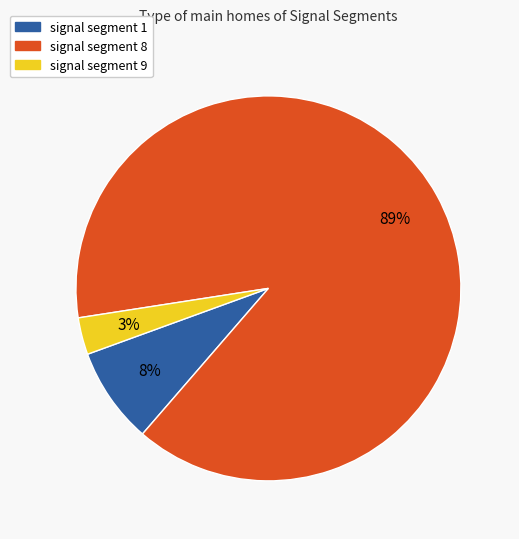

Is there any slice that represents more than half of the pie?

Yes